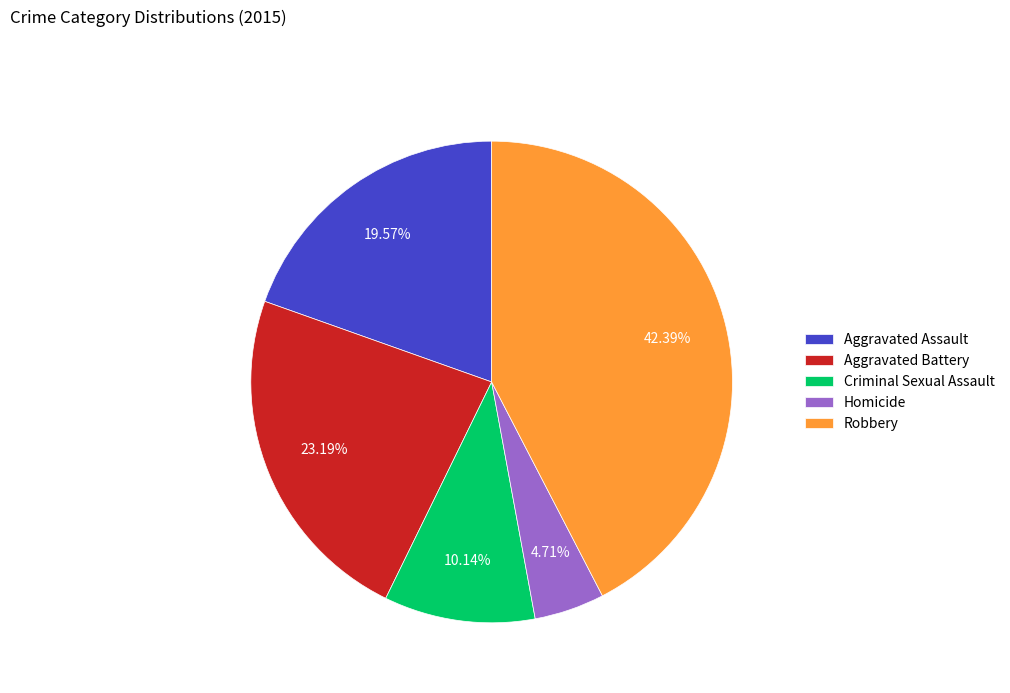

Count the number of slices in the pie.

5